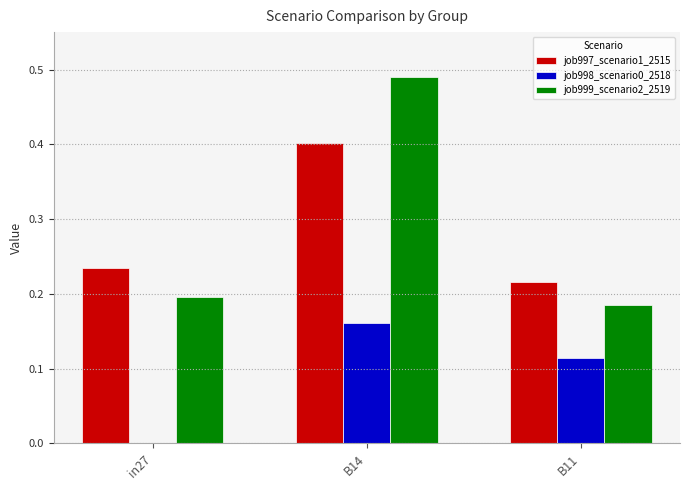

Where is job998_scenario0_2518 nearest to the value 0?

in27